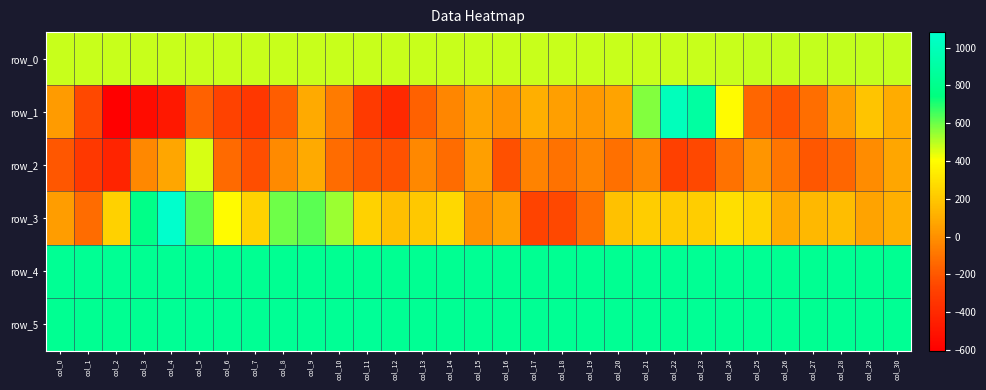

Which series has the widest spread of values?

row_1